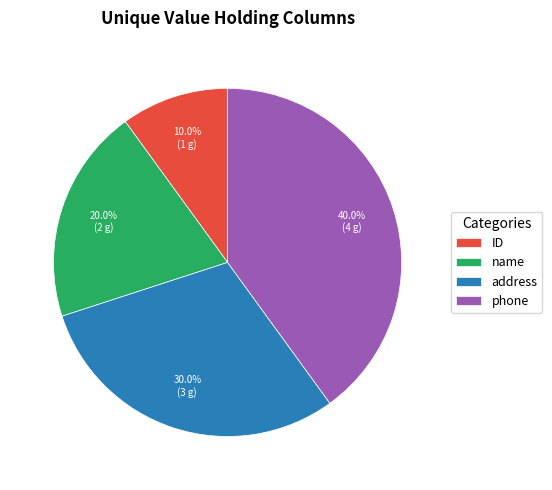

How many slices are in this pie chart?

4